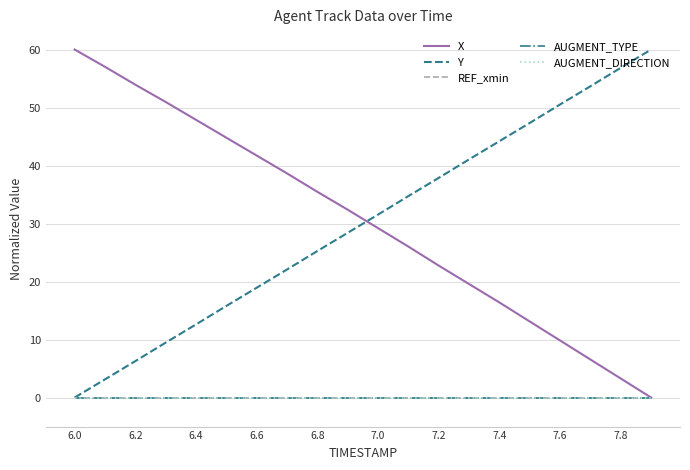

Does the chart have visible grid lines?

Yes